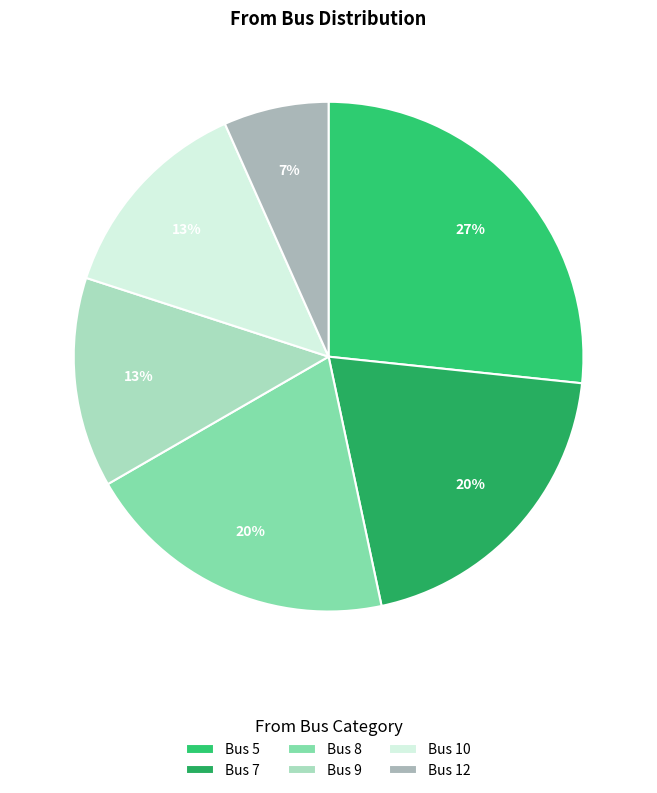

Count the number of slices in the pie.

6